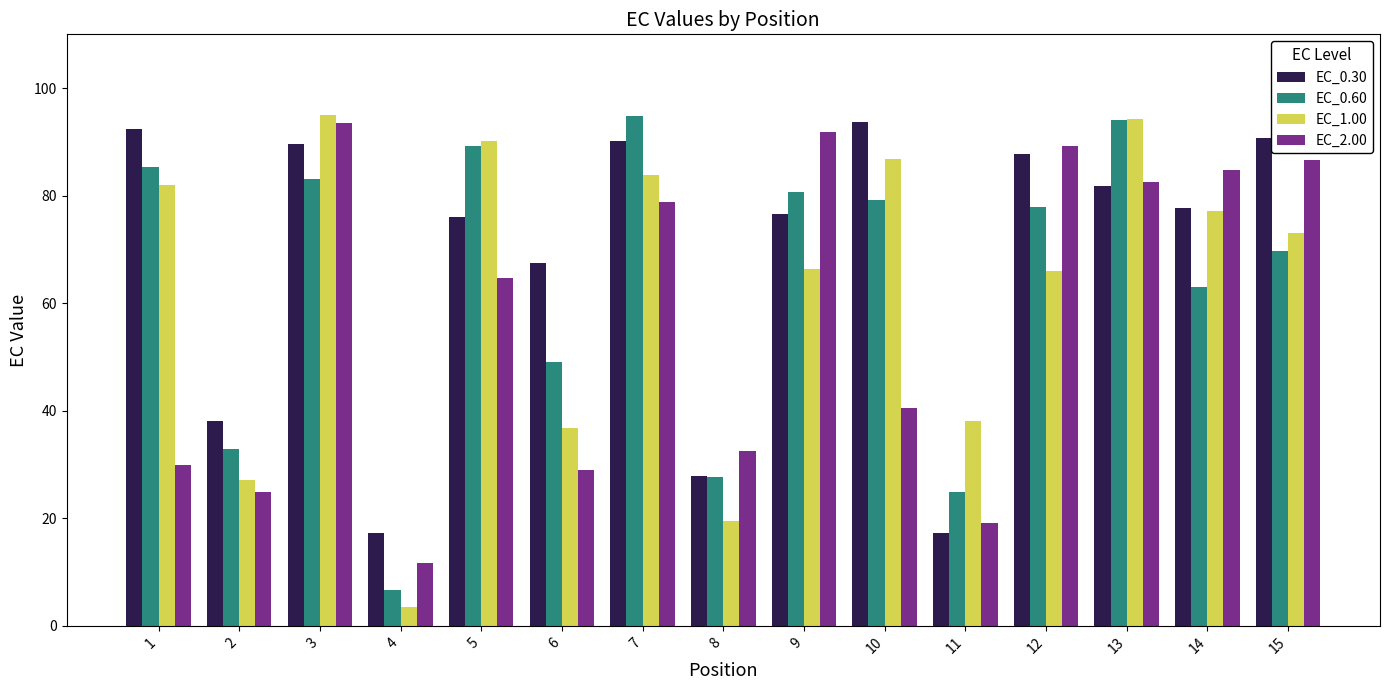

What is the difference between the EC_2.00 values at 6 and 13?

53.5